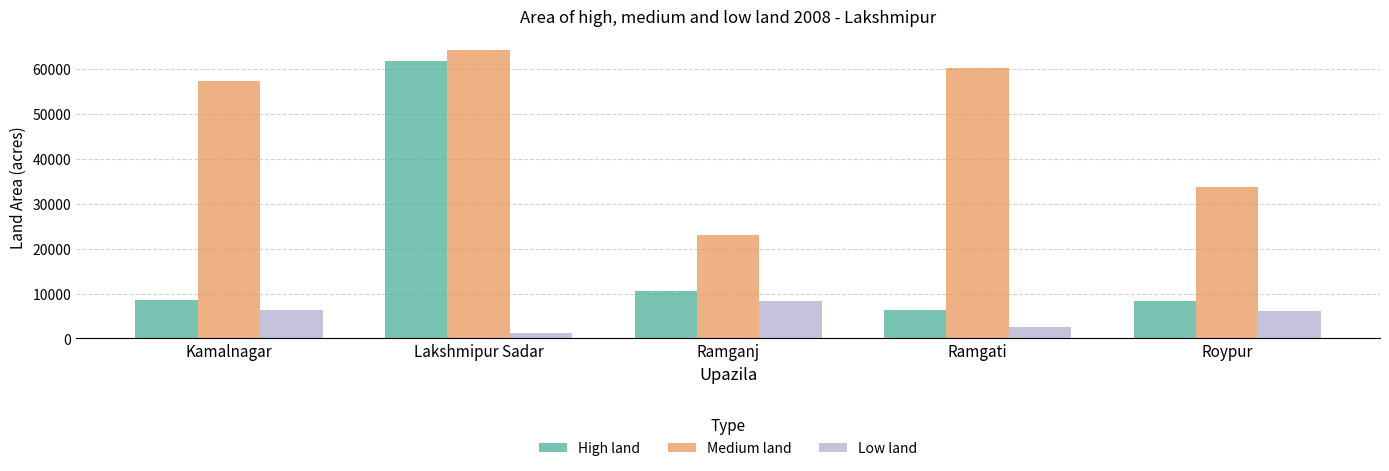

Where is Medium land nearest to the value 43534?

Roypur